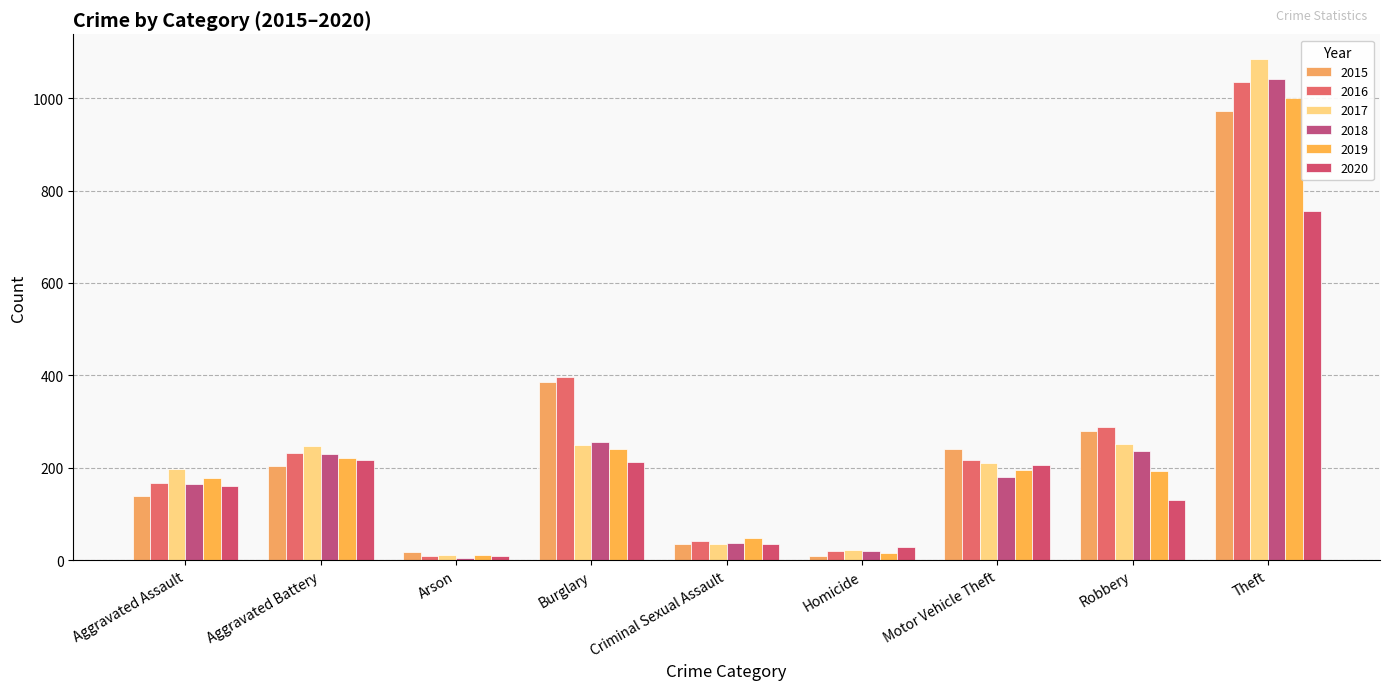

What is the total value across all series at Aggravated Battery?

1350